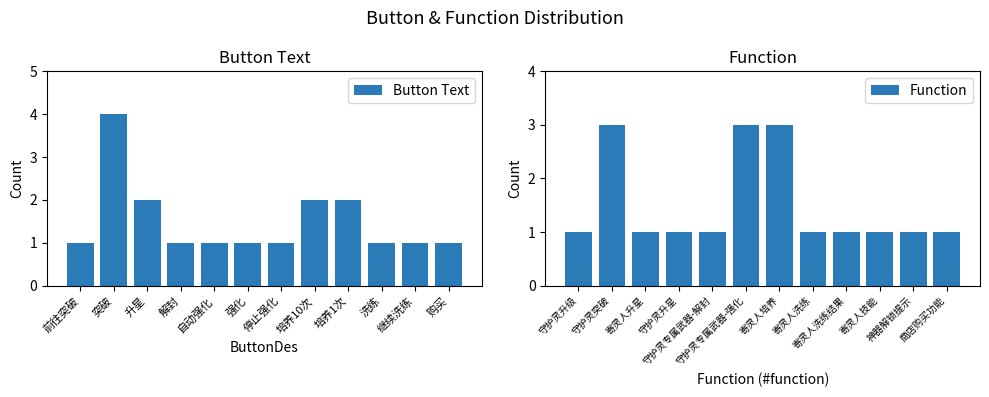

The Button Text series shows 0 at 购买. True or false?

False